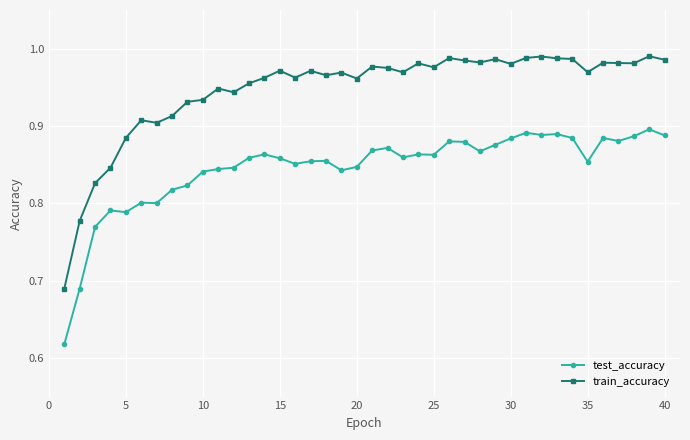

Which series has the widest spread of values?

train_accuracy